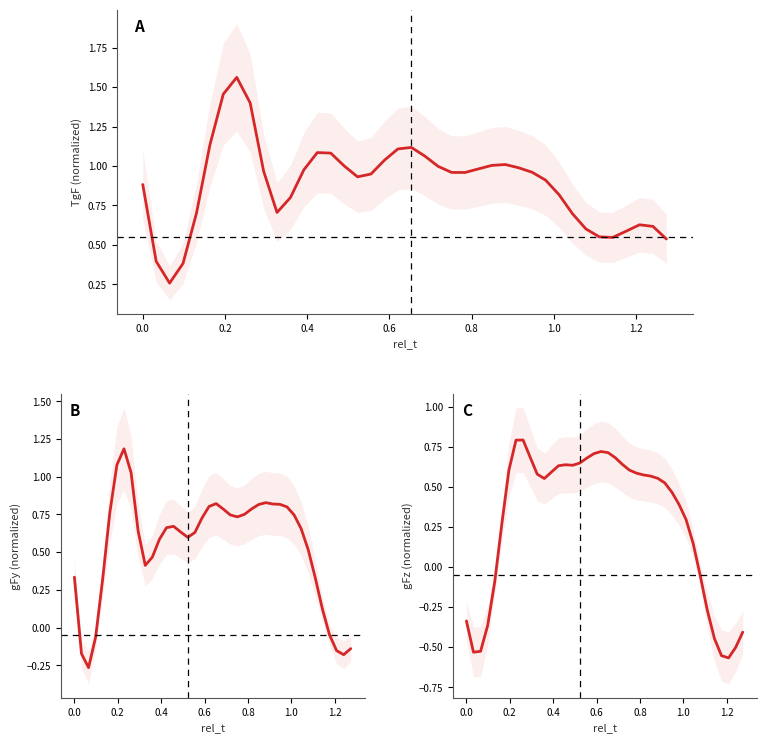

Which series has the largest total across all categories?

TgF